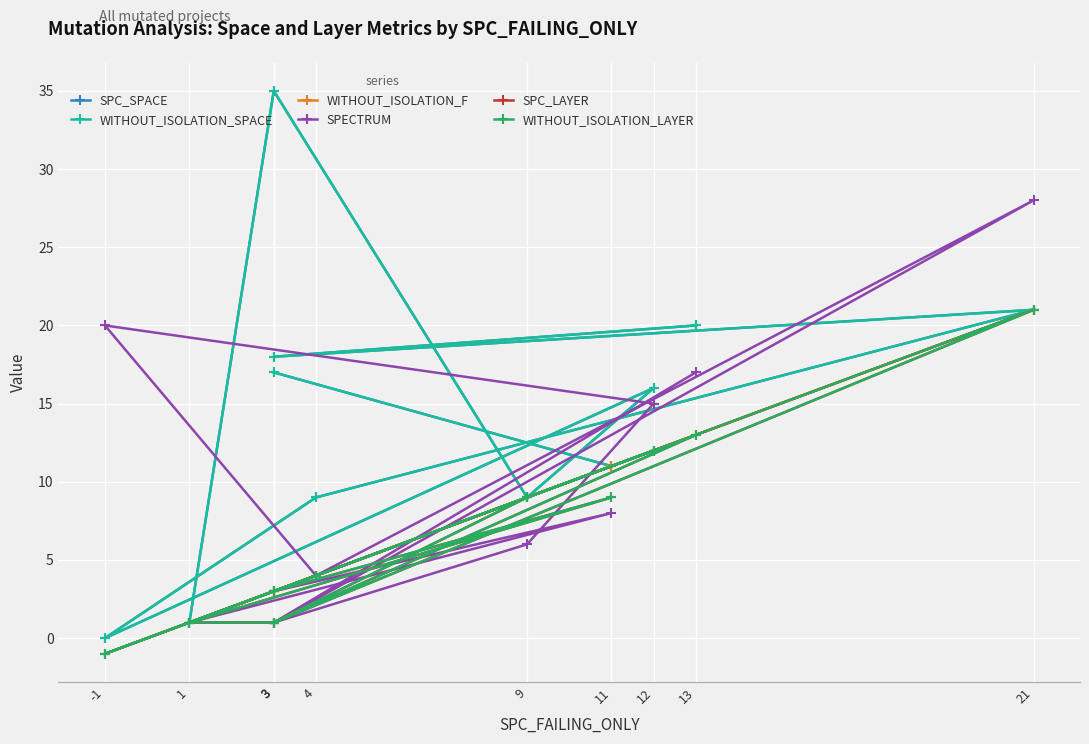

Reading left to right, list all the values displayed in this chart.

SPC_SPACE: 17	11	1	35	9	16	0	9	21	18	20
WITHOUT_ISOLATION_SPACE: 17	11	1	35	9	16	0	9	21	18	20
WITHOUT_ISOLATION_F: 3	11	1	3	9	12	-1	4	21	3	13
SPECTRUM: 3	8	1	1	6	15	20	4	28	1	17
SPC_LAYER: 3	9	1	1	9	12	-1	4	21	1	13
WITHOUT_ISOLATION_LAYER: 3	9	1	1	9	12	-1	4	21	1	13